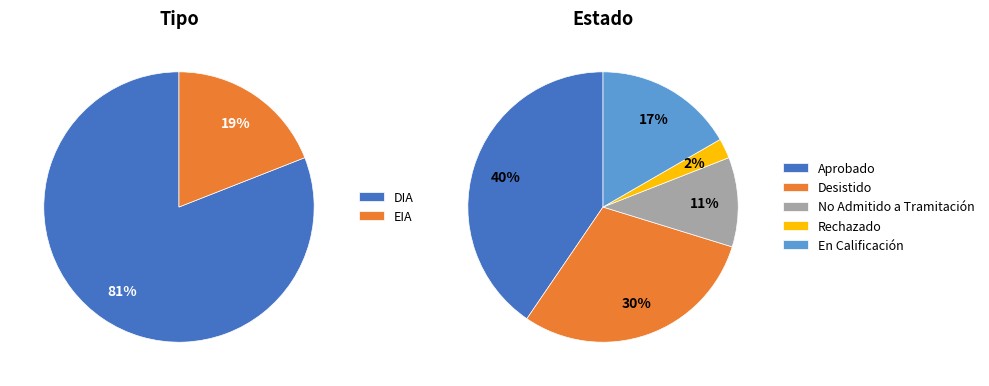

To the nearest percent, what is the combined percentage of EIA and DIA?

100%